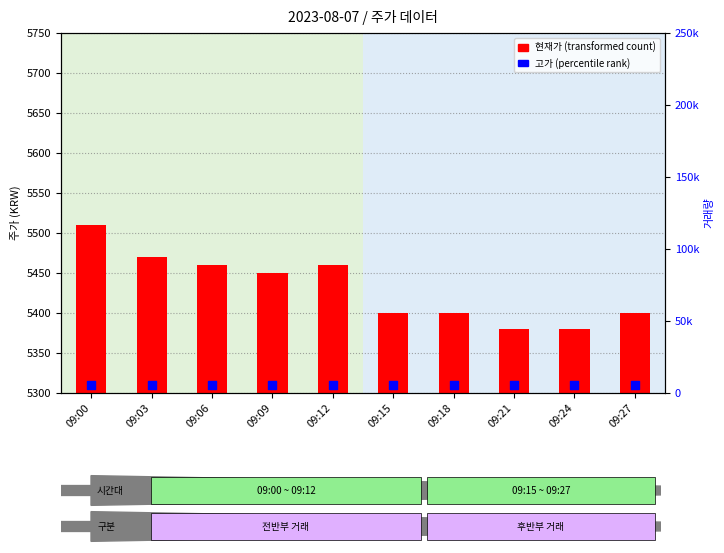

Is the value of 고가 at 09:27 greater than the value of 현재가 at 09:24?

Yes